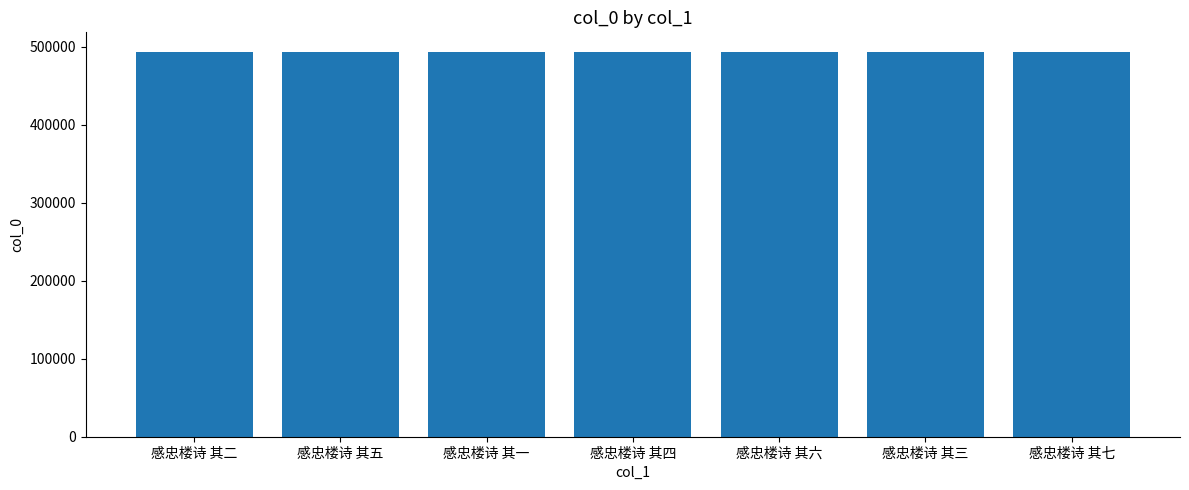

True or false: the data shows 494026 at 感忠楼诗 其四.

True